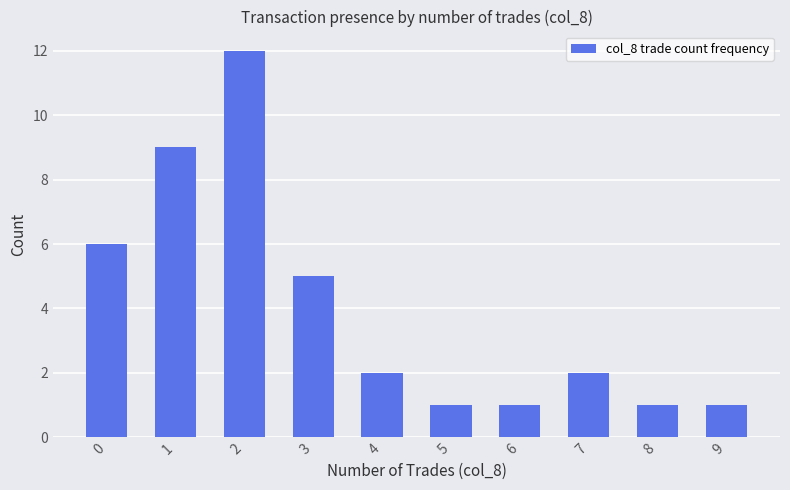

The chart shows a value of 6 at 0. True or false?

True